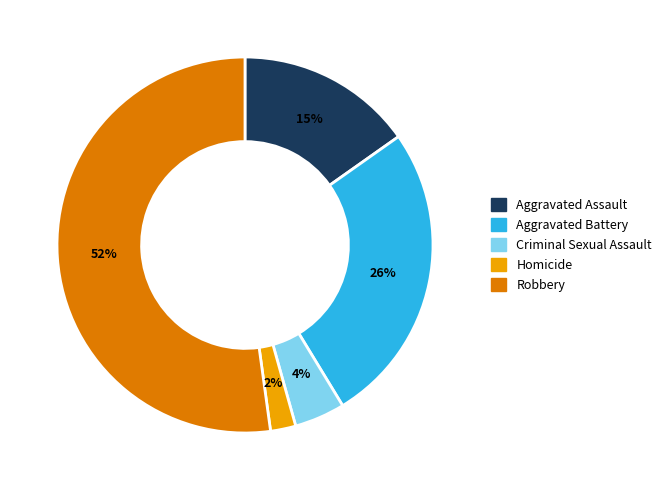

Does Robbery represent more than half of the total?

Yes